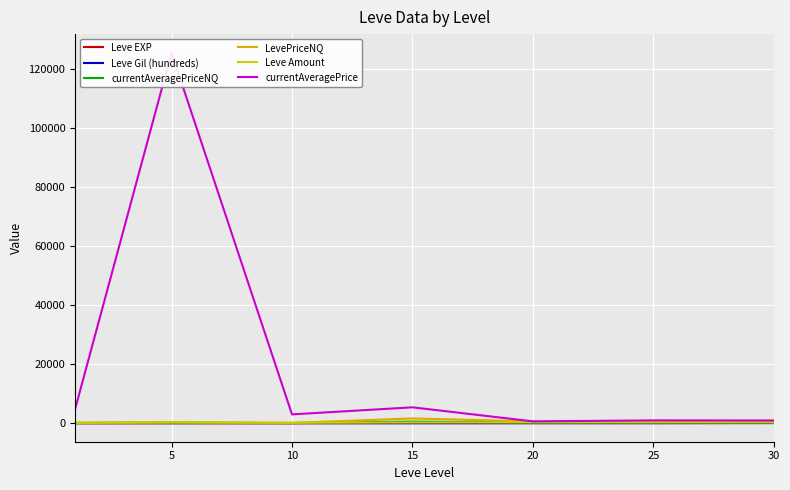

What is the sum of the currentAveragePrice values at 25 and 15?

6339.6